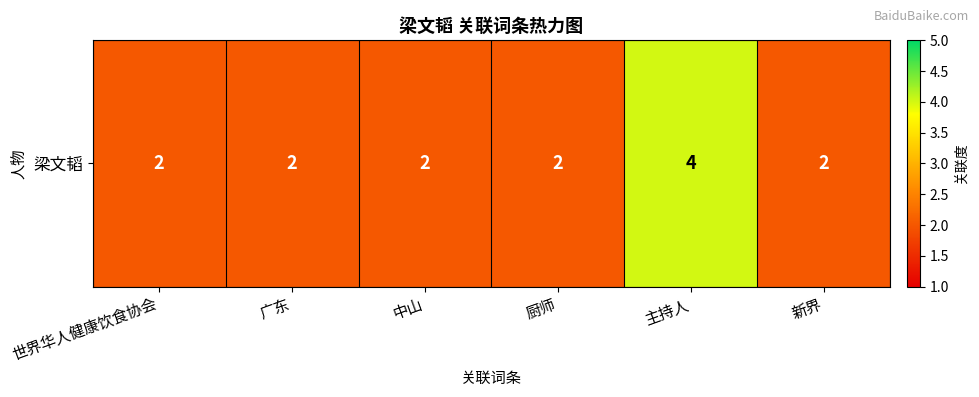

Rank the categories by value from lowest to highest.

世界华人健康饮食协会, 广东, 中山, 厨师, 新界, 主持人